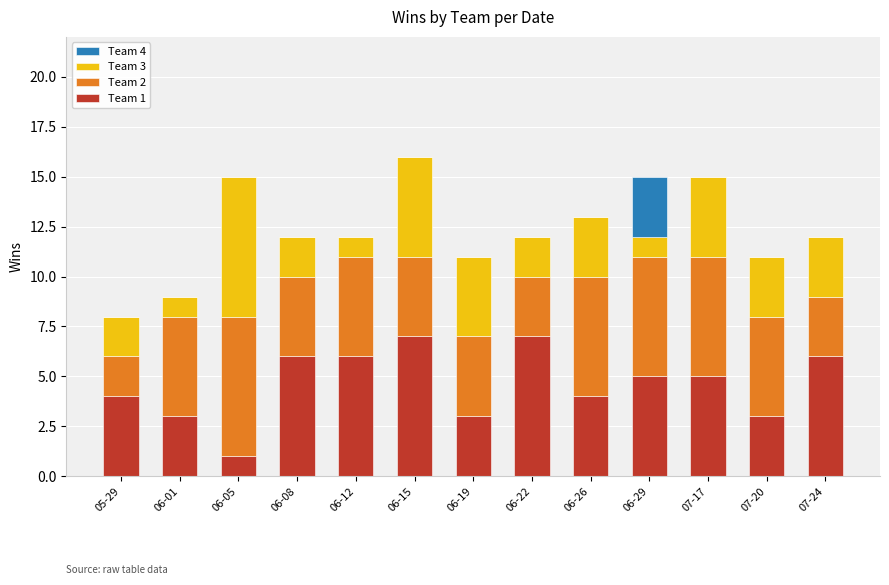

The value of Team 1 at 06-08 is 6. True or false?

True